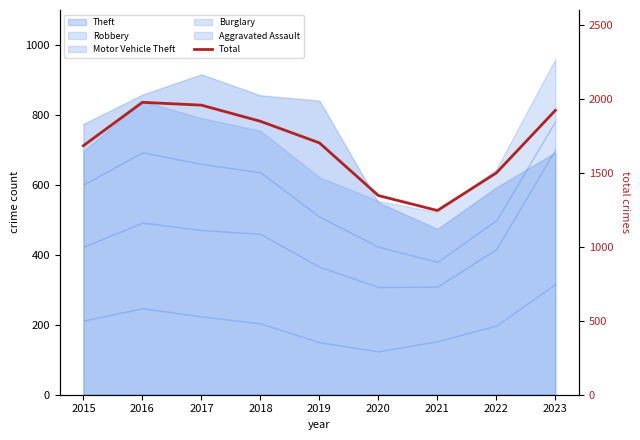

How many lines are shown in the chart?

1